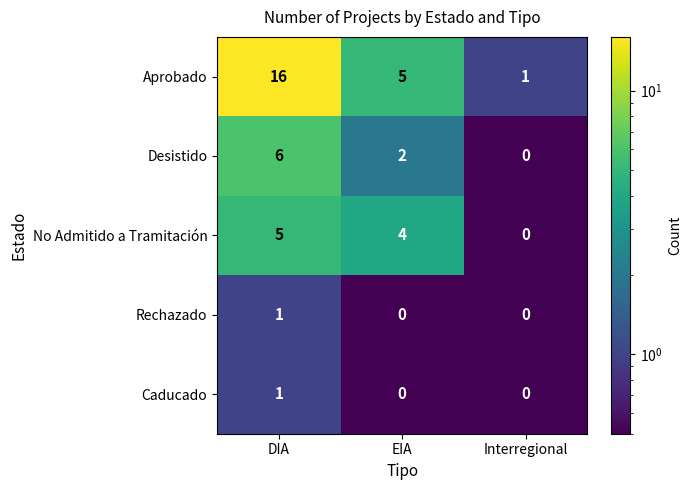

Where does the Aprobado series first go above 5?

DIA